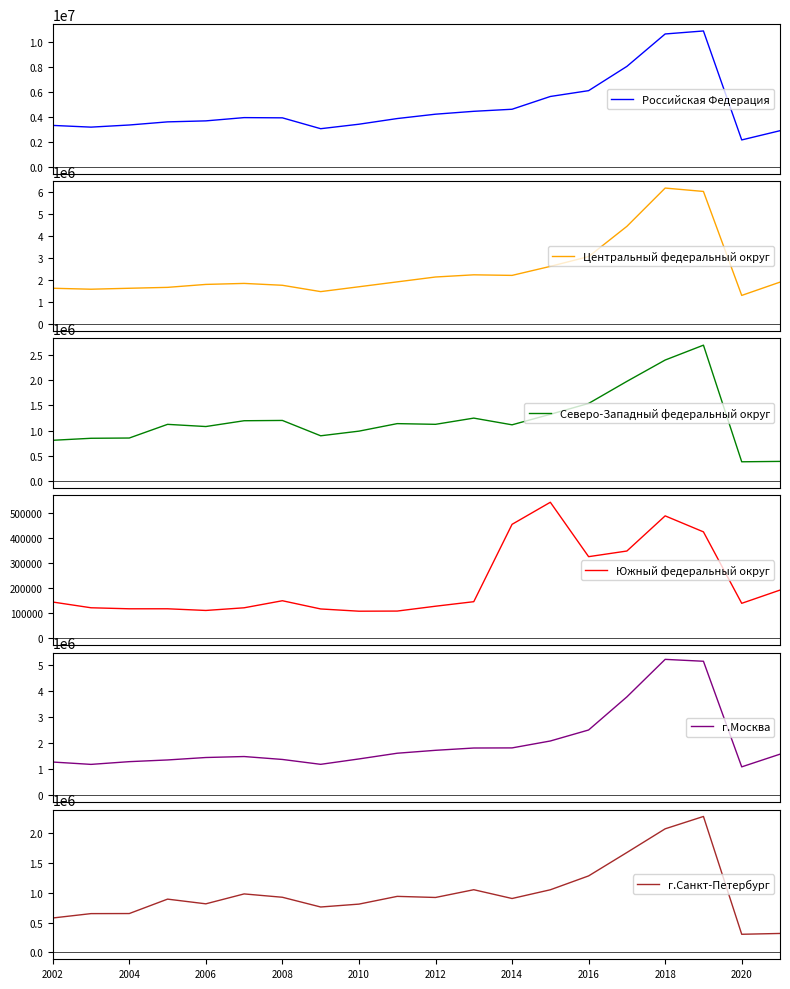

What is the lowest value of the Российская Федерация series?

2159235